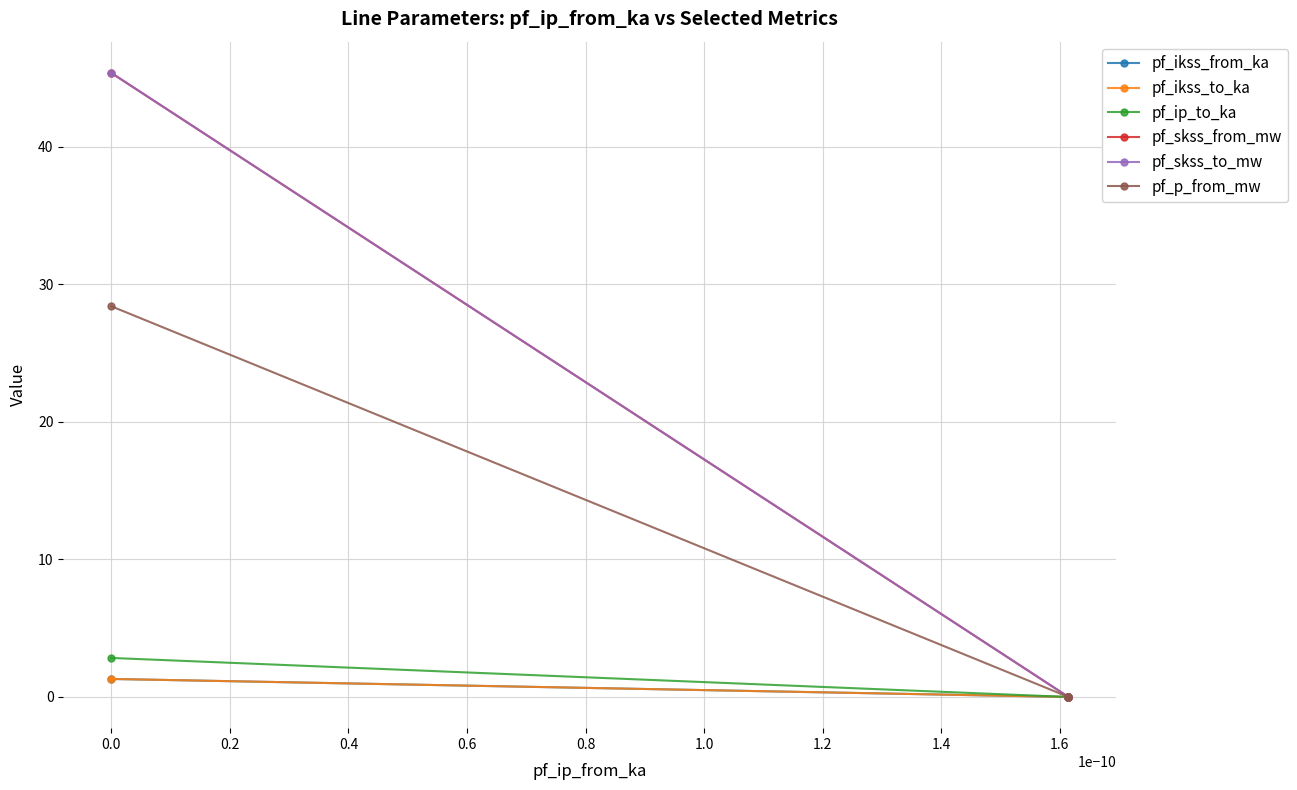

Between −0.2 and 0.2, which series saw the biggest shift?

pf_skss_from_mw